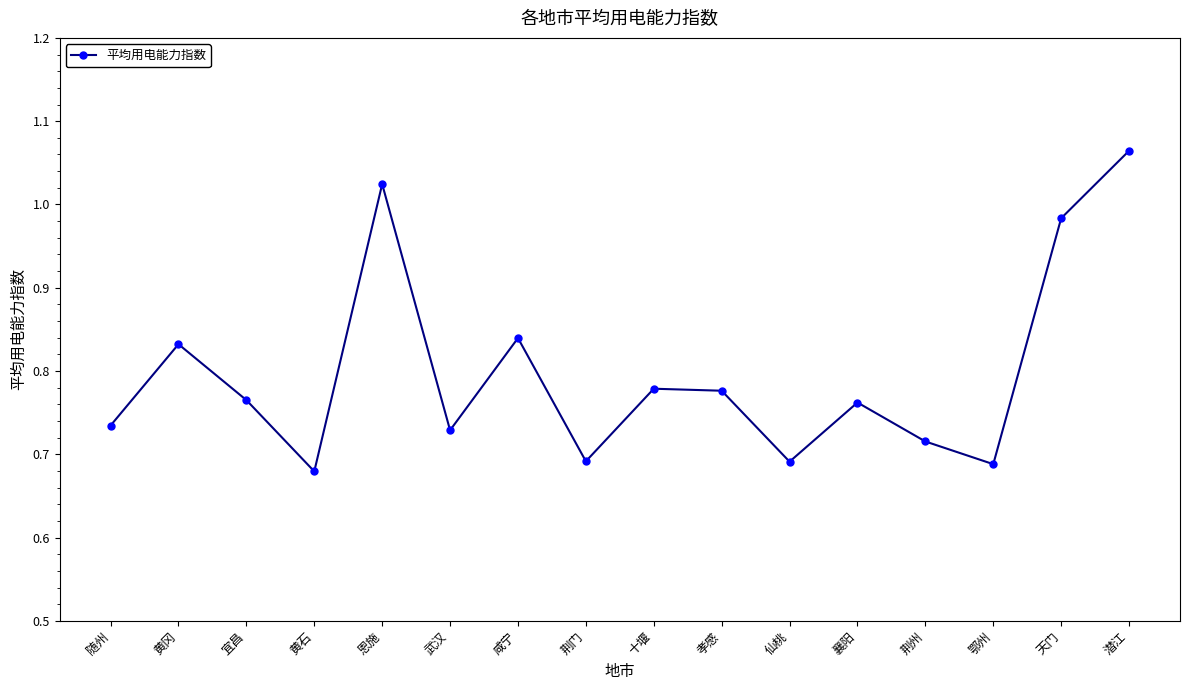

Which has a higher value, 十堰 or 潜江?

潜江